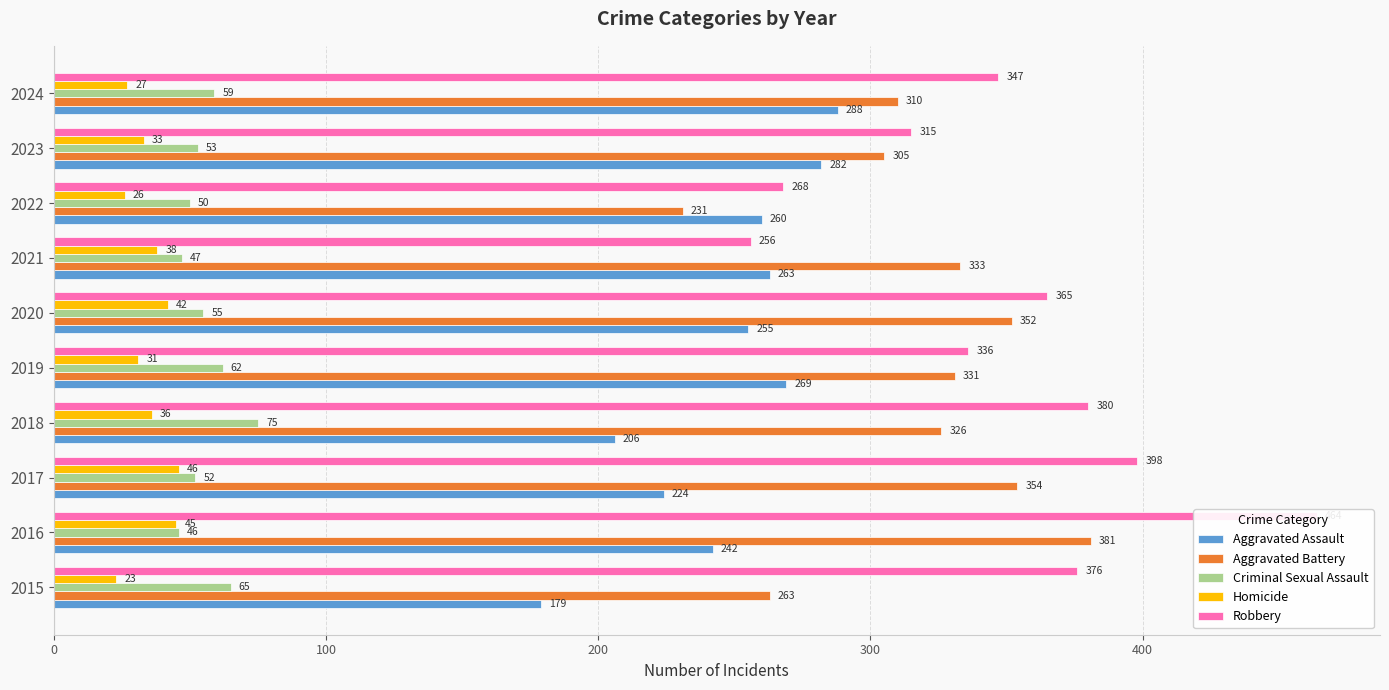

Reading right to left, extract all data points from this chart.

Aggravated Assault: 288	282	260	263	255	269	206	224	242	179
Aggravated Battery: 310	305	231	333	352	331	326	354	381	263
Criminal Sexual Assault: 59	53	50	47	55	62	75	52	46	65
Homicide: 27	33	26	38	42	31	36	46	45	23
Robbery: 347	315	268	256	365	336	380	398	464	376